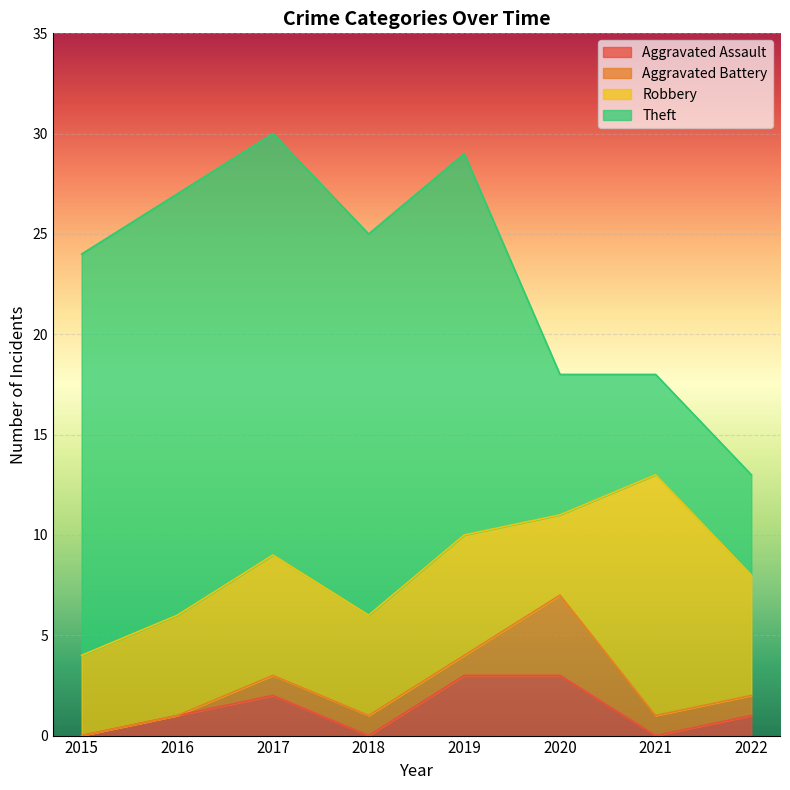

What is the difference between the maximum and minimum values in the Aggravated Battery series?

4